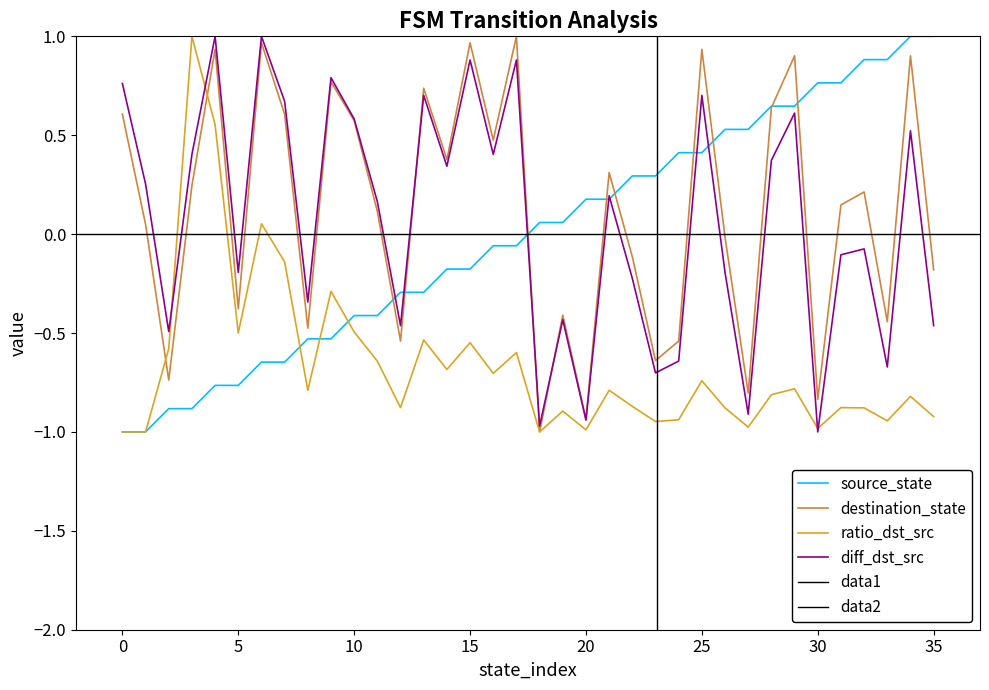

What is the difference between the maximum and minimum values in the destination_state series?

2.0